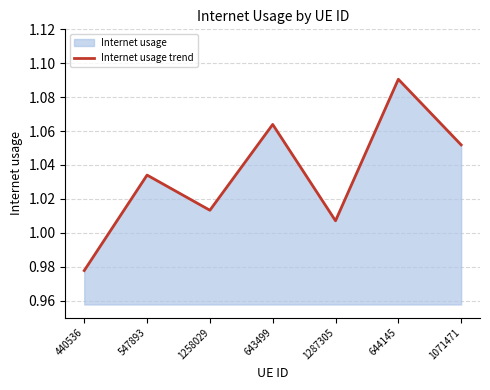

Rank the categories by value from highest to lowest.

644145, 643499, 1071471, 547893, 1258029, 1287305, 440536